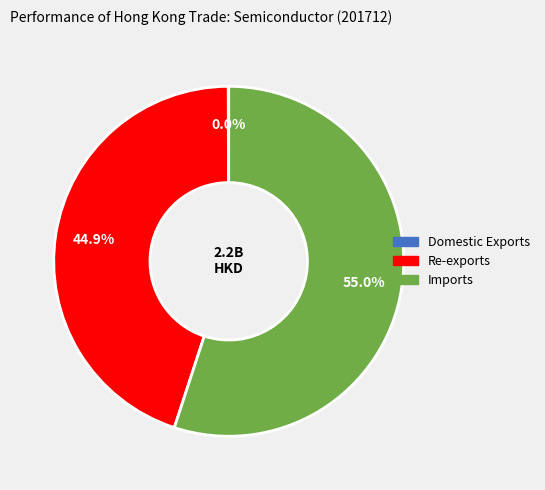

Which category has the biggest portion of the pie?

Imports